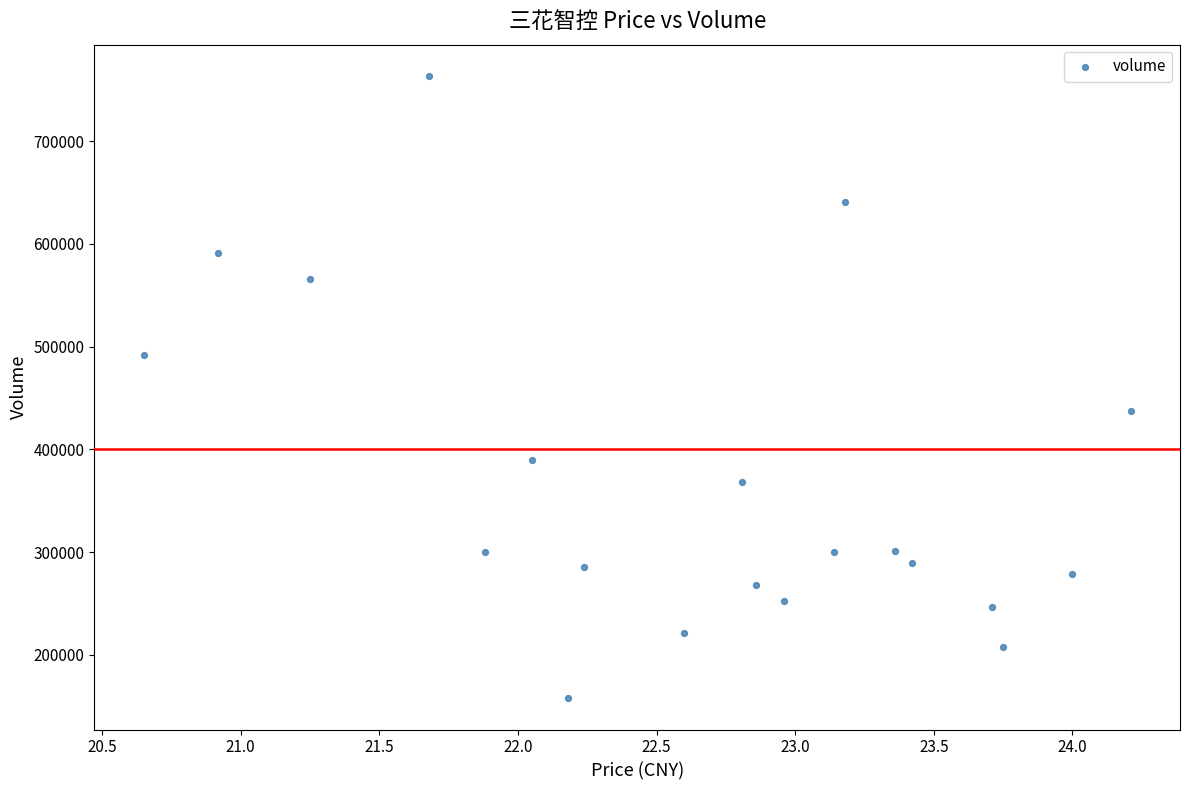

What is the range of Y values (max minus min)?

605954